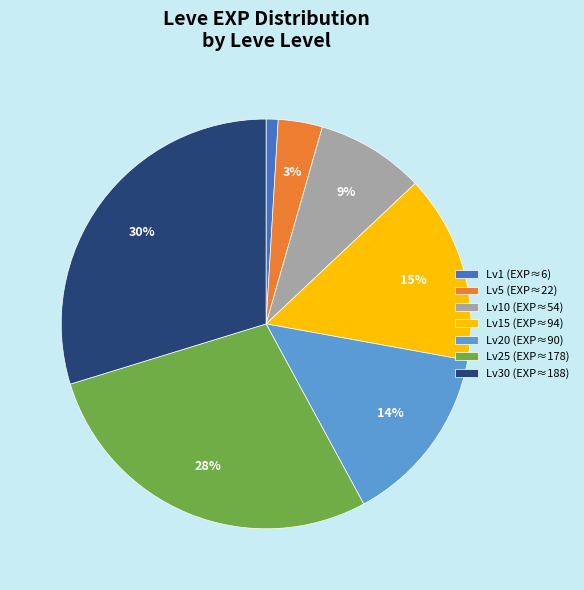

Which category has the biggest portion of the pie?

Lv30 (EXP≈188)